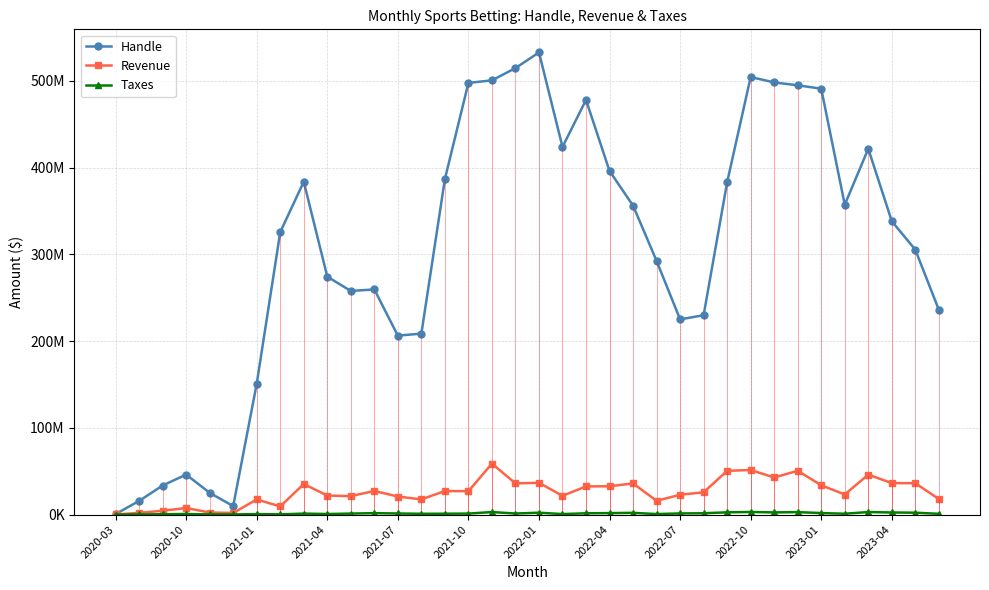

What is the total value across all series at 20?

511879852